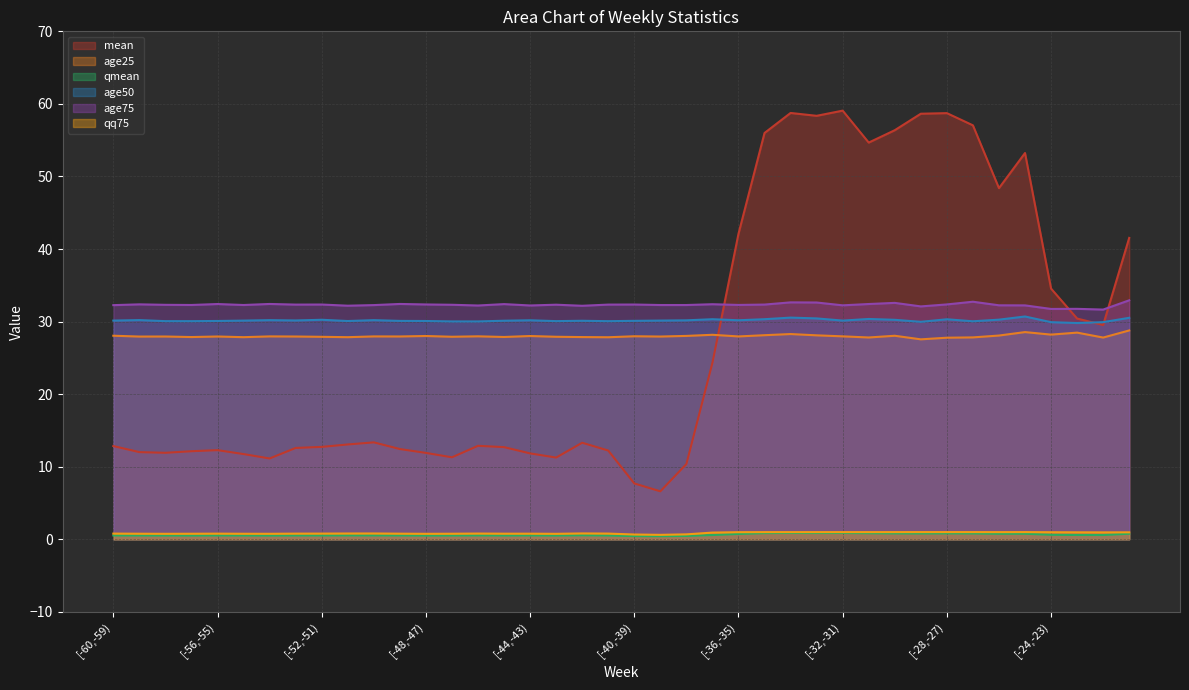

True or false: age50 and qmean intersect in this chart.

False